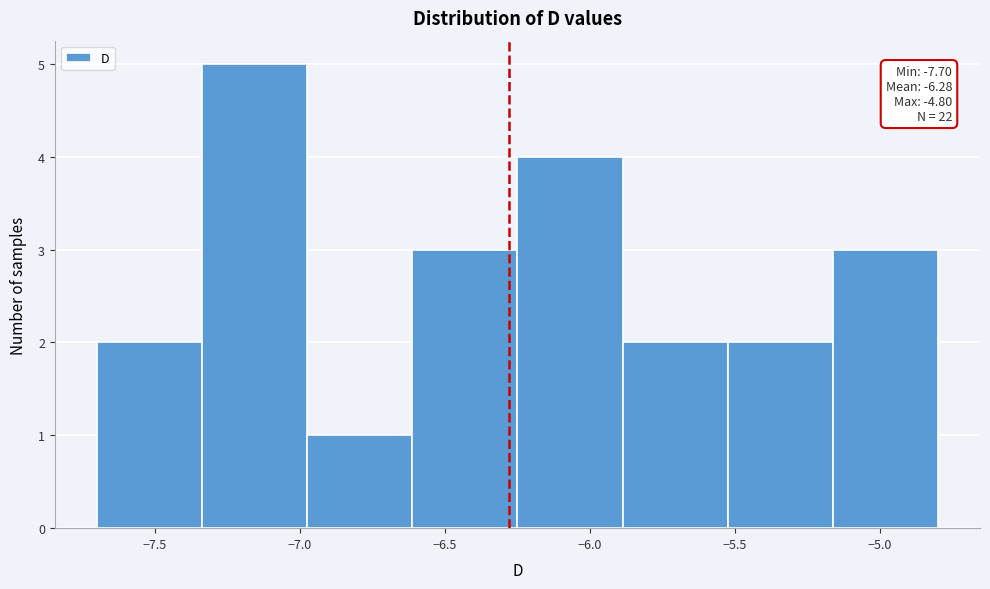

Over which range of the x-axis is the bar tallest?

-7.35 to -6.95